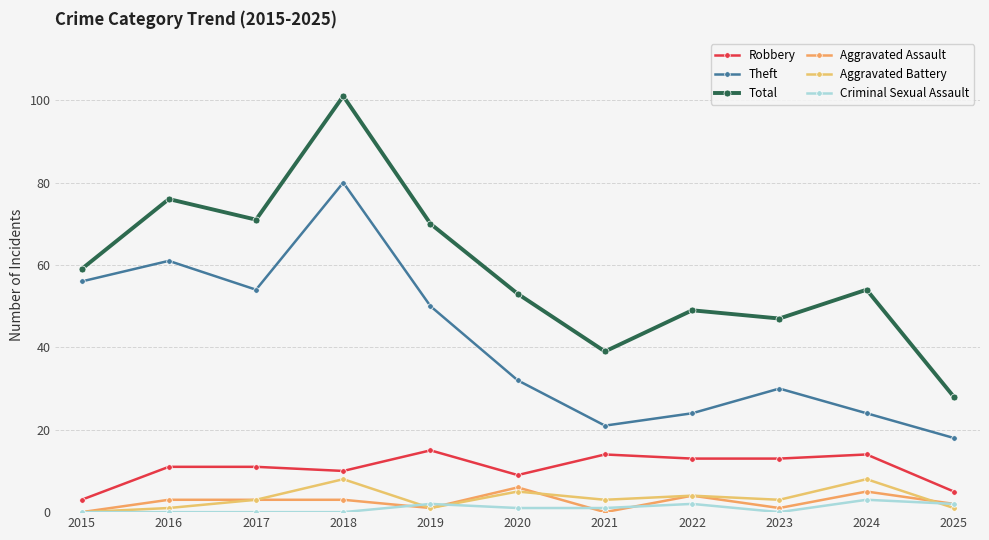

Reading left to right, list all the values displayed in this chart.

Robbery: 2015=3	2016=11	2017=11	2018=10	2019=15	2020=9	2021=14	2022=13	2023=13	2024=14	2025=5
Theft: 2015=56	2016=61	2017=54	2018=80	2019=50	2020=32	2021=21	2022=24	2023=30	2024=24	2025=18
Total: 2015=59	2016=76	2017=71	2018=101	2019=70	2020=53	2021=39	2022=49	2023=47	2024=54	2025=28
Aggravated Assault: 2015=0	2016=3	2017=3	2018=3	2019=1	2020=6	2021=0	2022=4	2023=1	2024=5	2025=2
Aggravated Battery: 2015=0	2016=1	2017=3	2018=8	2019=1	2020=5	2021=3	2022=4	2023=3	2024=8	2025=1
Criminal Sexual Assault: 2015=0	2016=0	2017=0	2018=0	2019=2	2020=1	2021=1	2022=2	2023=0	2024=3	2025=2